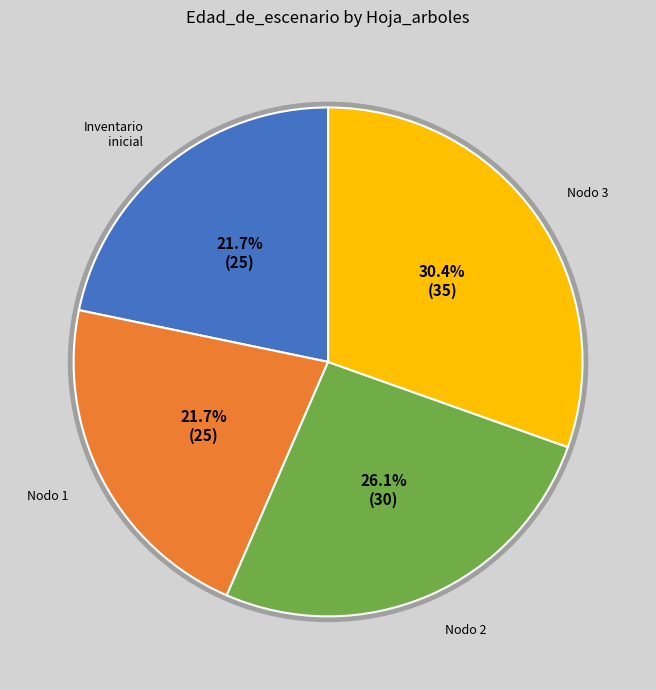

How many segments does this pie chart have?

4